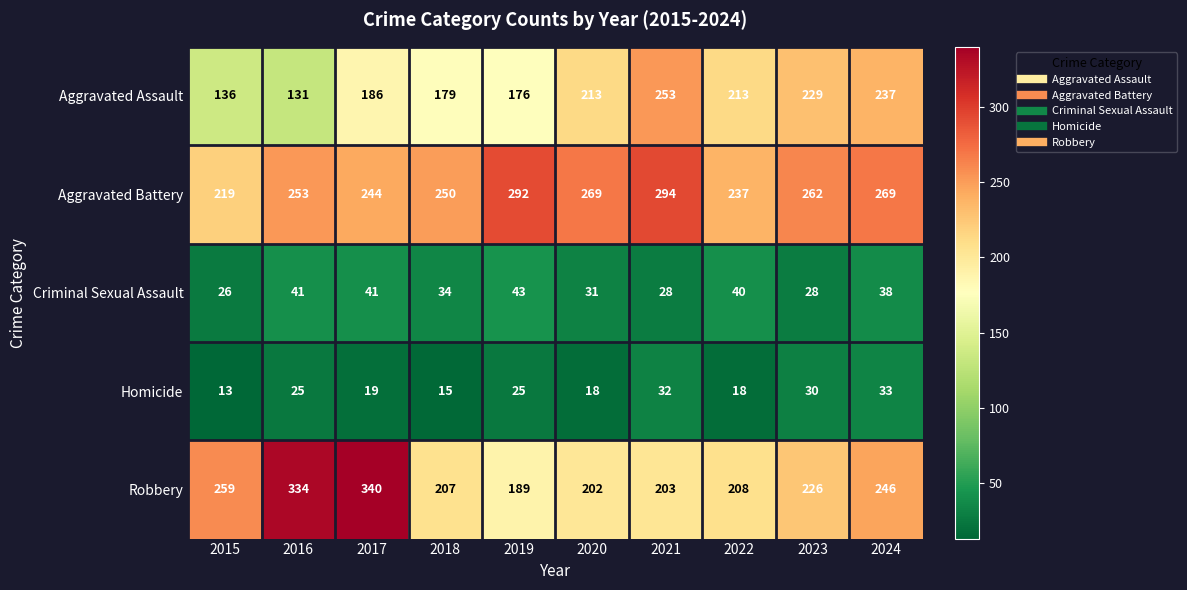

Which series changed the most between 2020 and 2022?

Aggravated Battery